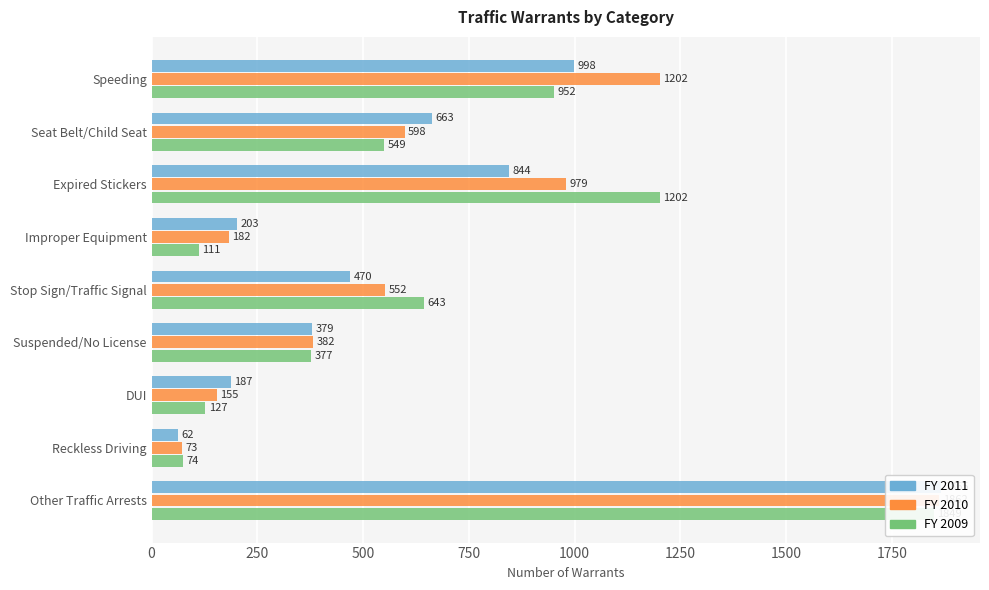

What is the minimum value shown in the chart?

62